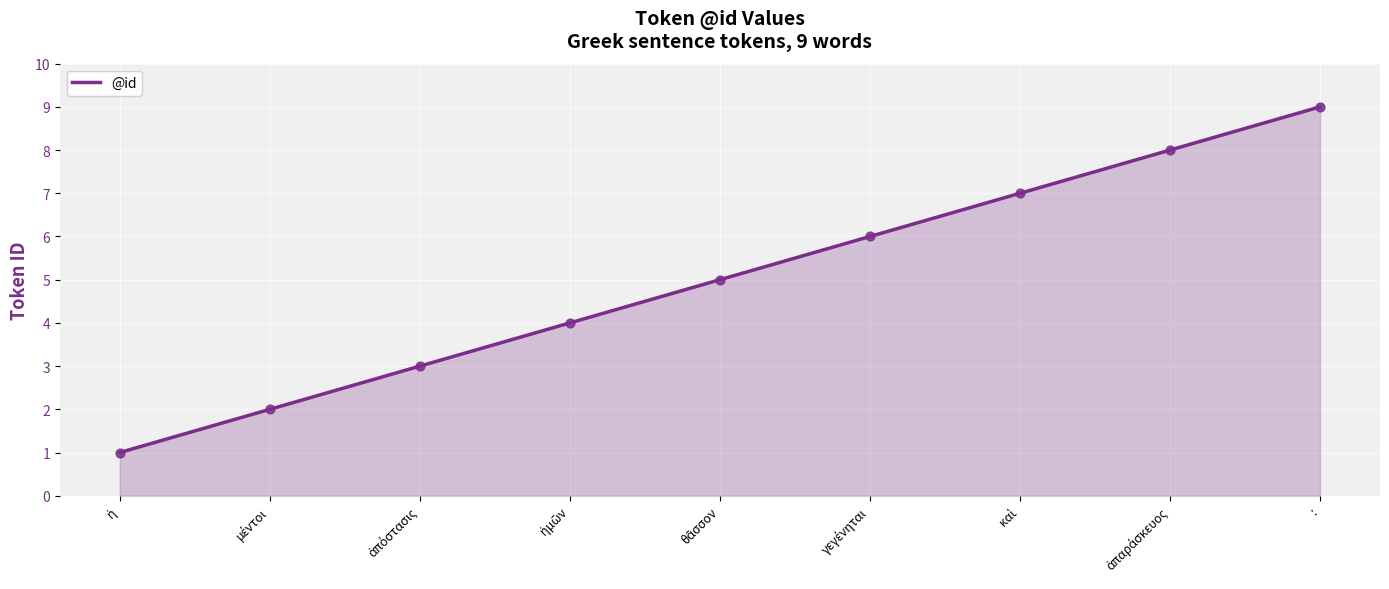

What is the greatest value displayed?

9